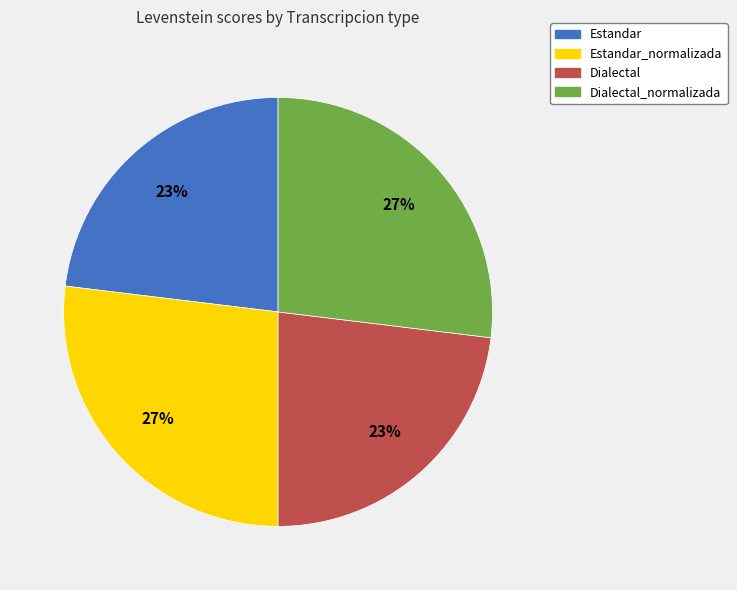

Is there a majority slice in this chart?

No